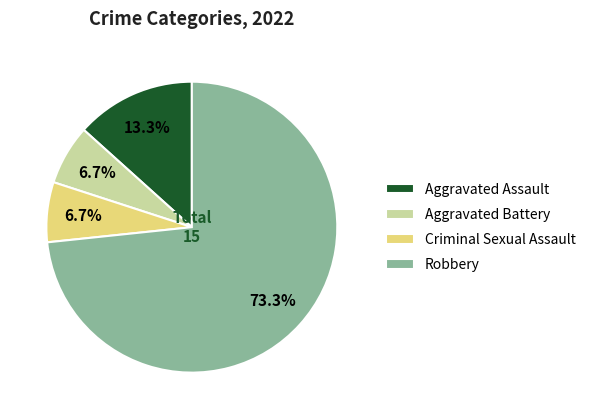

Which category accounts for the majority?

Robbery